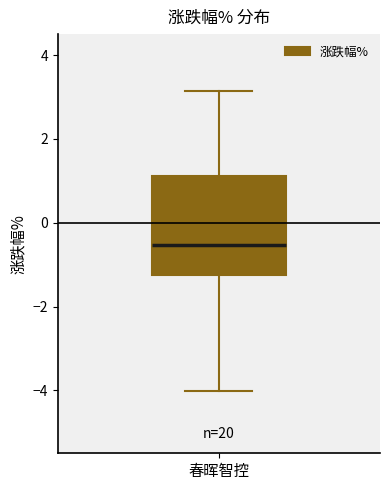

Where does the lower whisker of the box for 春晖智控 end on the y-axis? The values are not printed on the chart, so give them approximately, as read against the axis.

-4.0